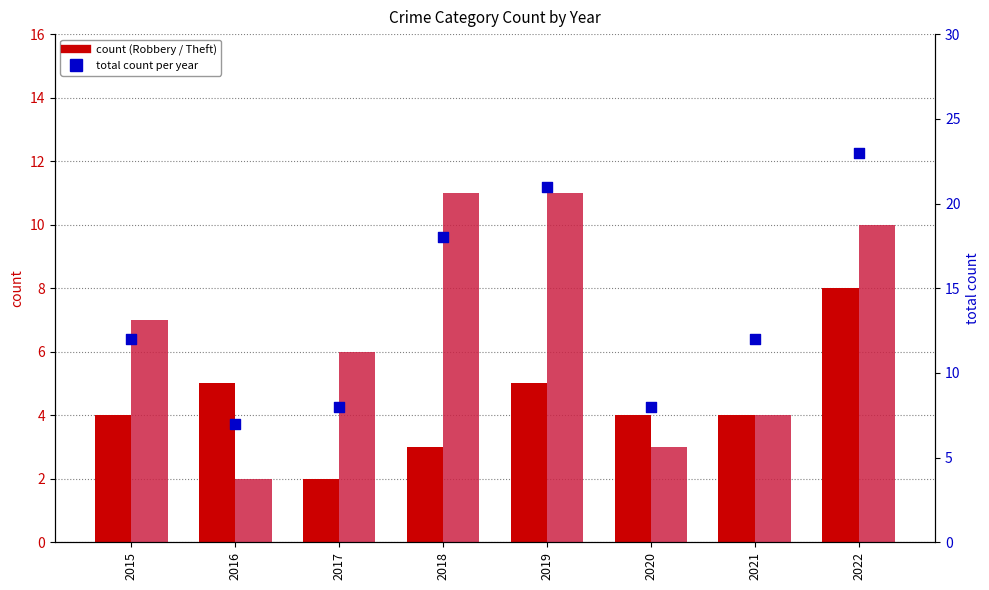

Is the value of Total at 2022 greater than the value of Robbery at 2020?

Yes